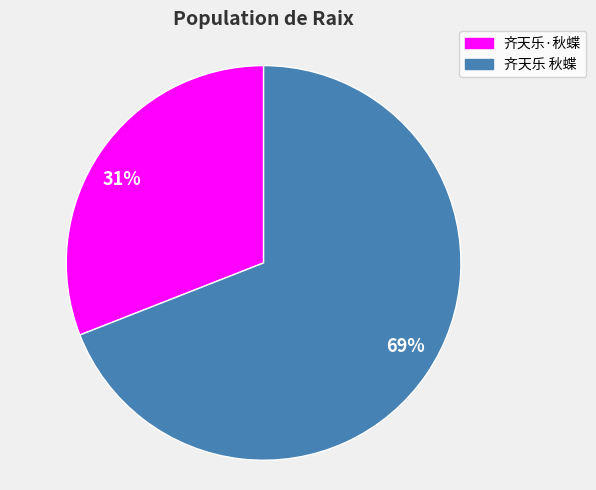

Between 69% and 31%, which is larger?

69%